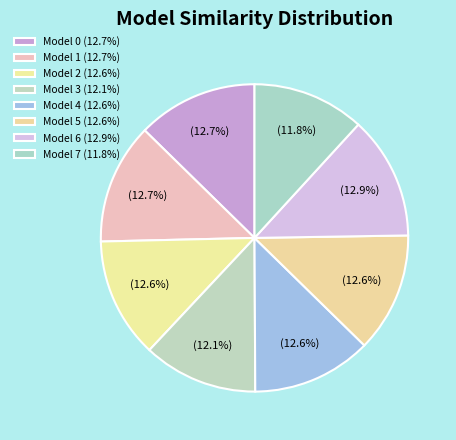

How many segments does this pie chart have?

8